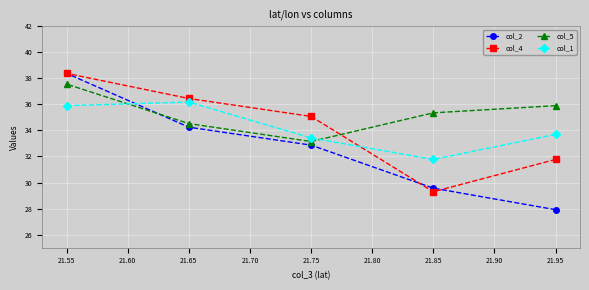

How many series are shown in this chart?

4